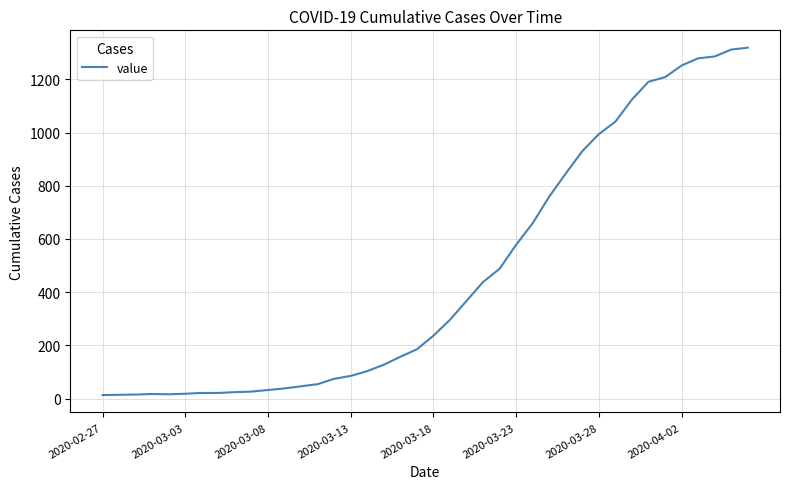

What is the greatest value displayed?

1319